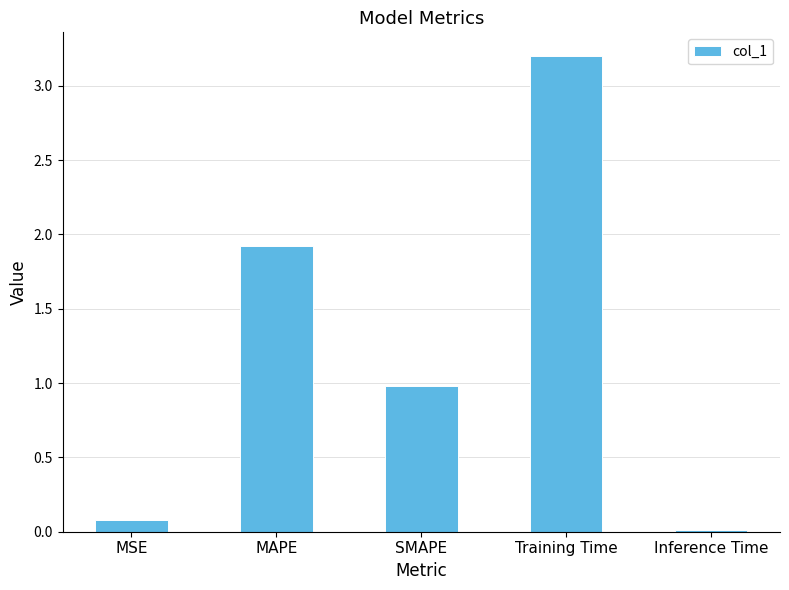

Count the number of categories in the chart.

5